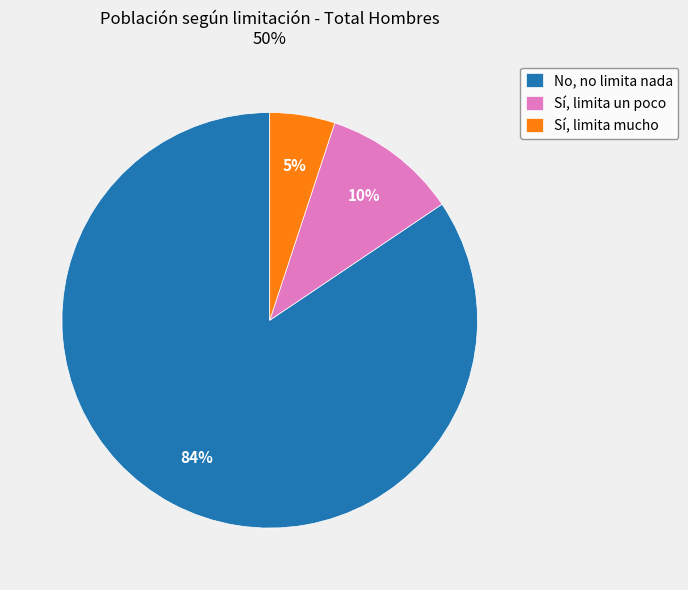

To the nearest percent, what is the difference between the Sí, limita mucho and Sí, limita un poco slice percentages?

5%